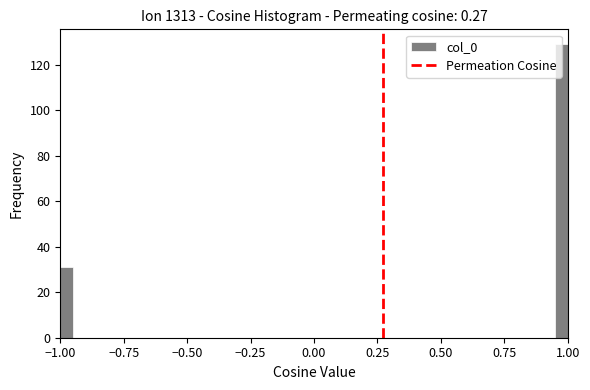

Around what value on the x-axis is the tallest bar? Give the approximate position of its centre, as read against the axis.

1.00